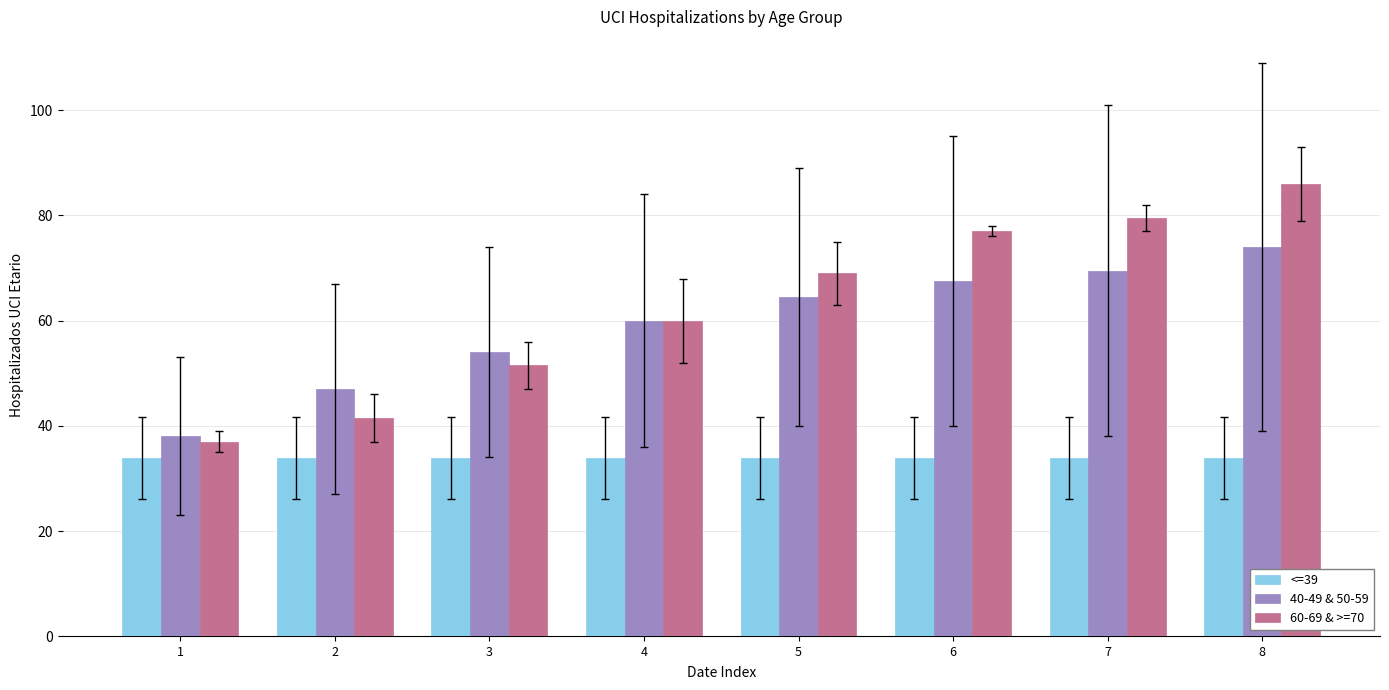

List the series in order of their peak value, highest first.

60-69 & >=70, 40-49 & 50-59, <=39